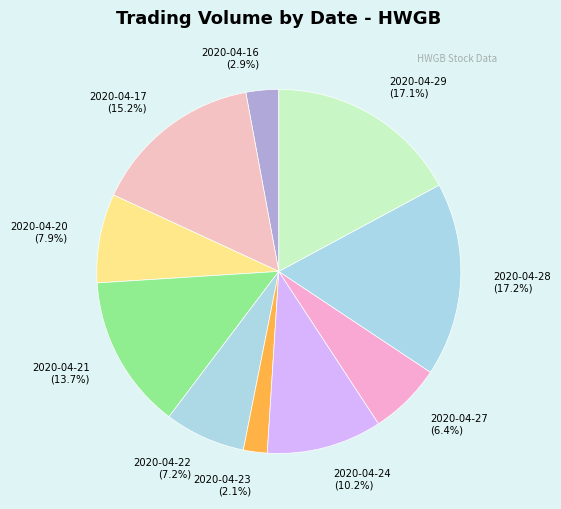

Approximately how many times larger is the value at 2020-04-20 compared to 2020-04-16?

2.7